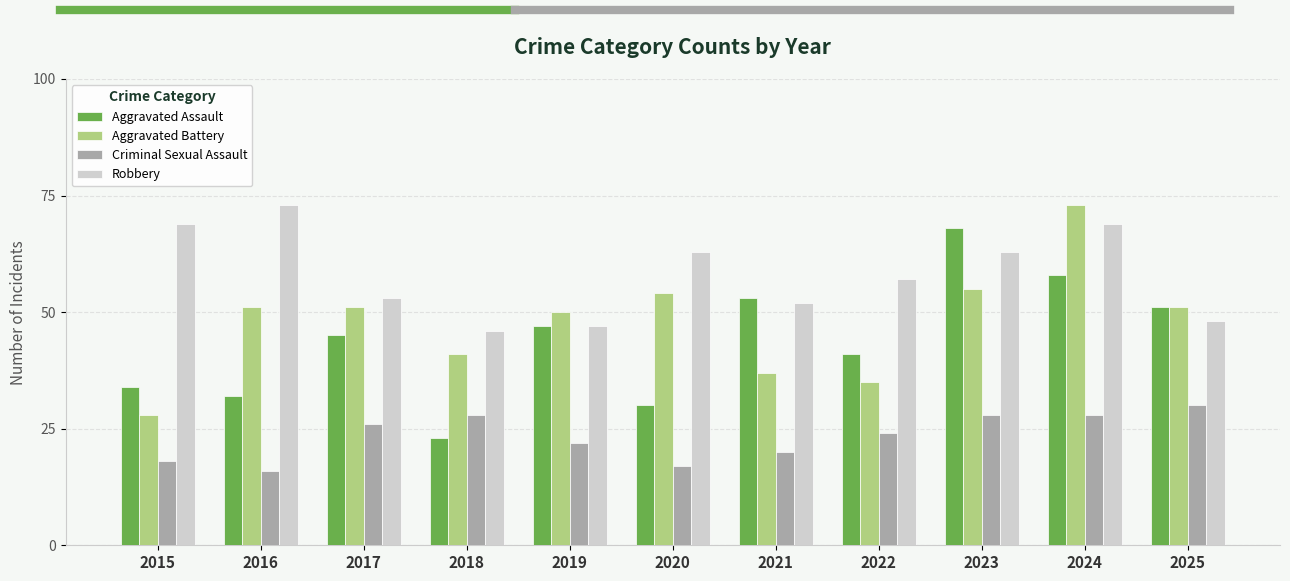

What is the difference between the Aggravated Battery values at 2017 and 2023?

4